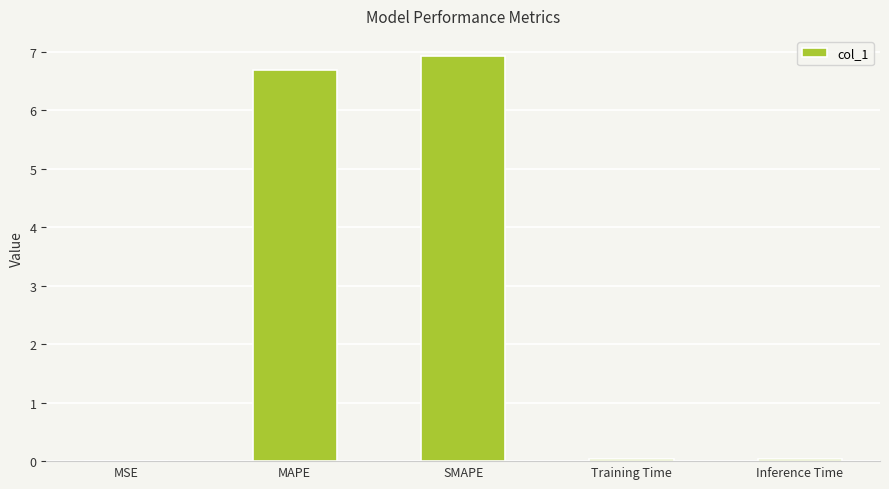

Between Training Time and SMAPE, which is larger?

SMAPE